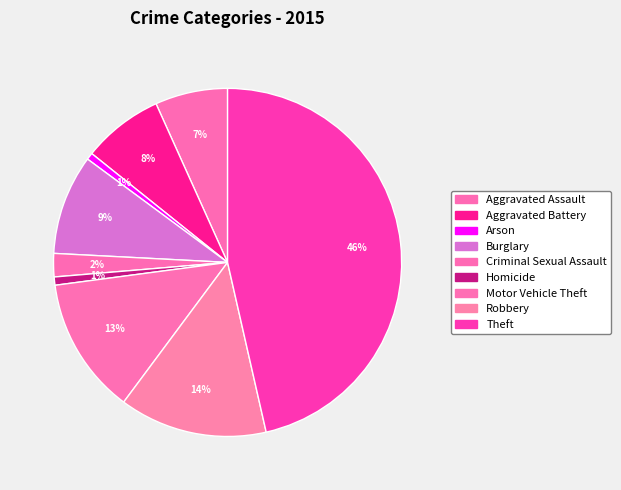

Rank the categories by value from lowest to highest.

Arson, Homicide, Criminal Sexual Assault, Aggravated Assault, Aggravated Battery, Burglary, Motor Vehicle Theft, Robbery, Theft